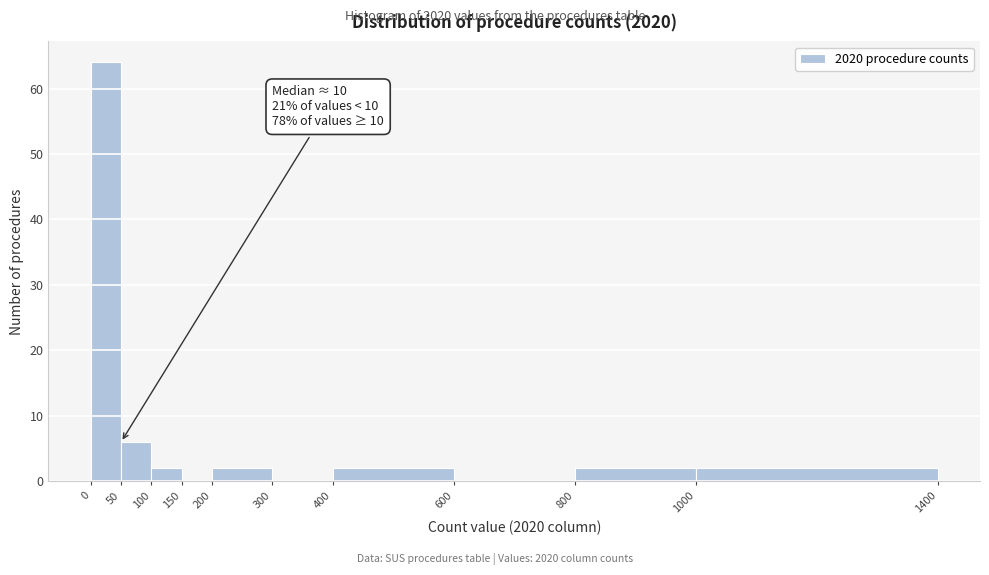

Which range on the x-axis has the tallest bar?

0 to 50